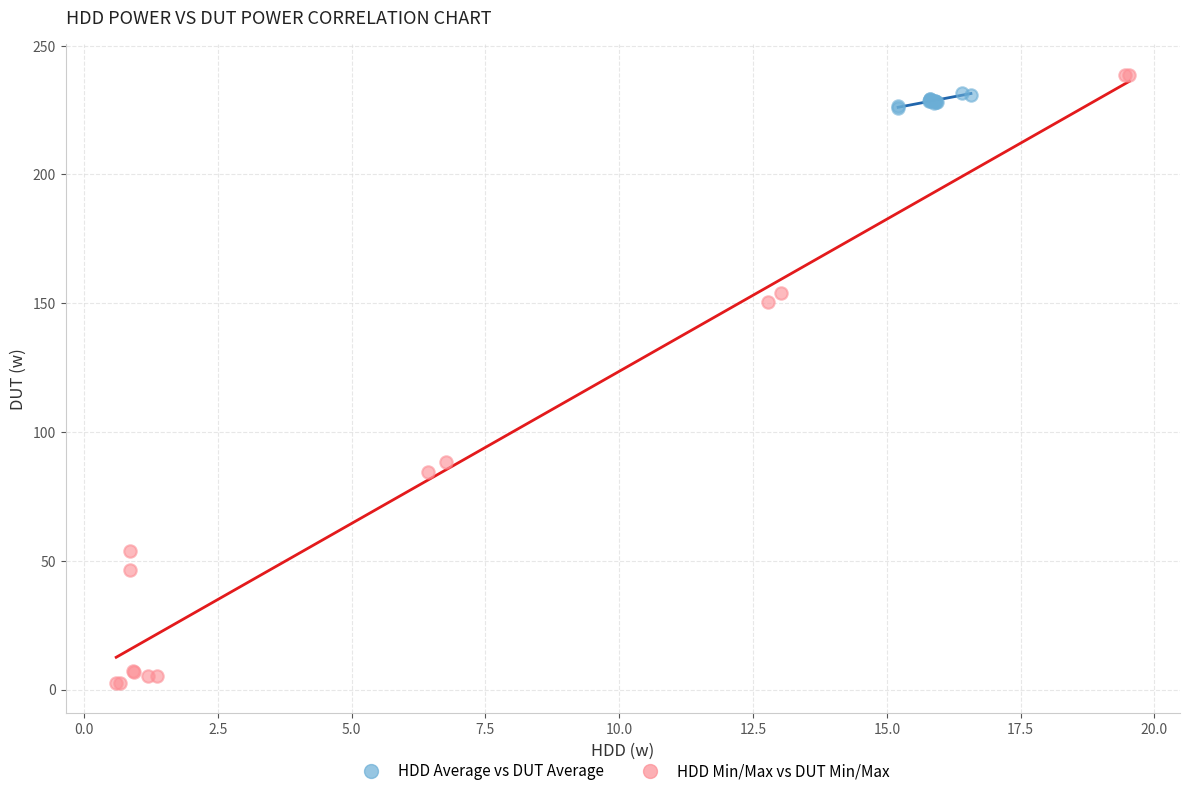

Which series has the largest Y range (max minus min)?

HDD Min/Max vs DUT Min/Max